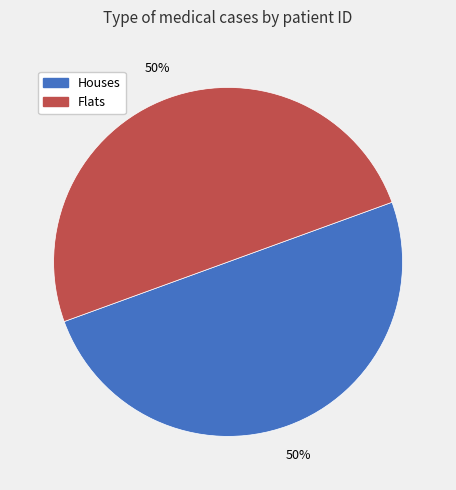

How many slices are in this pie chart?

2